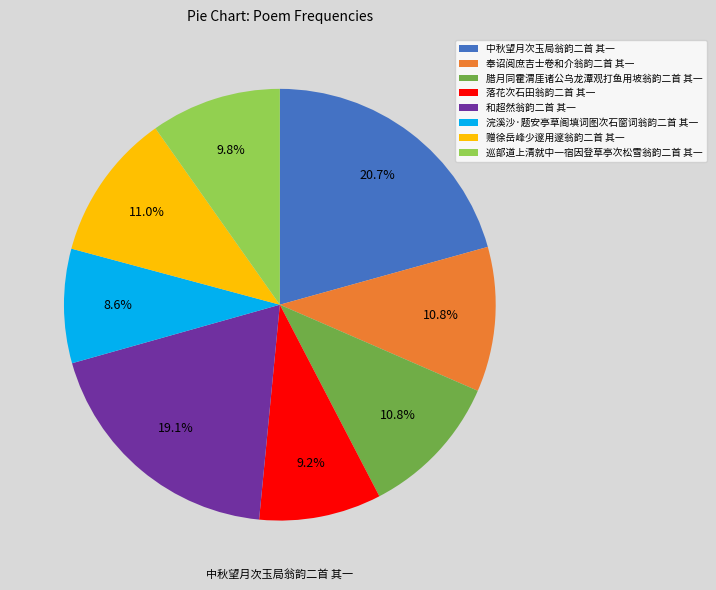

Is there any slice that represents more than half of the pie?

No